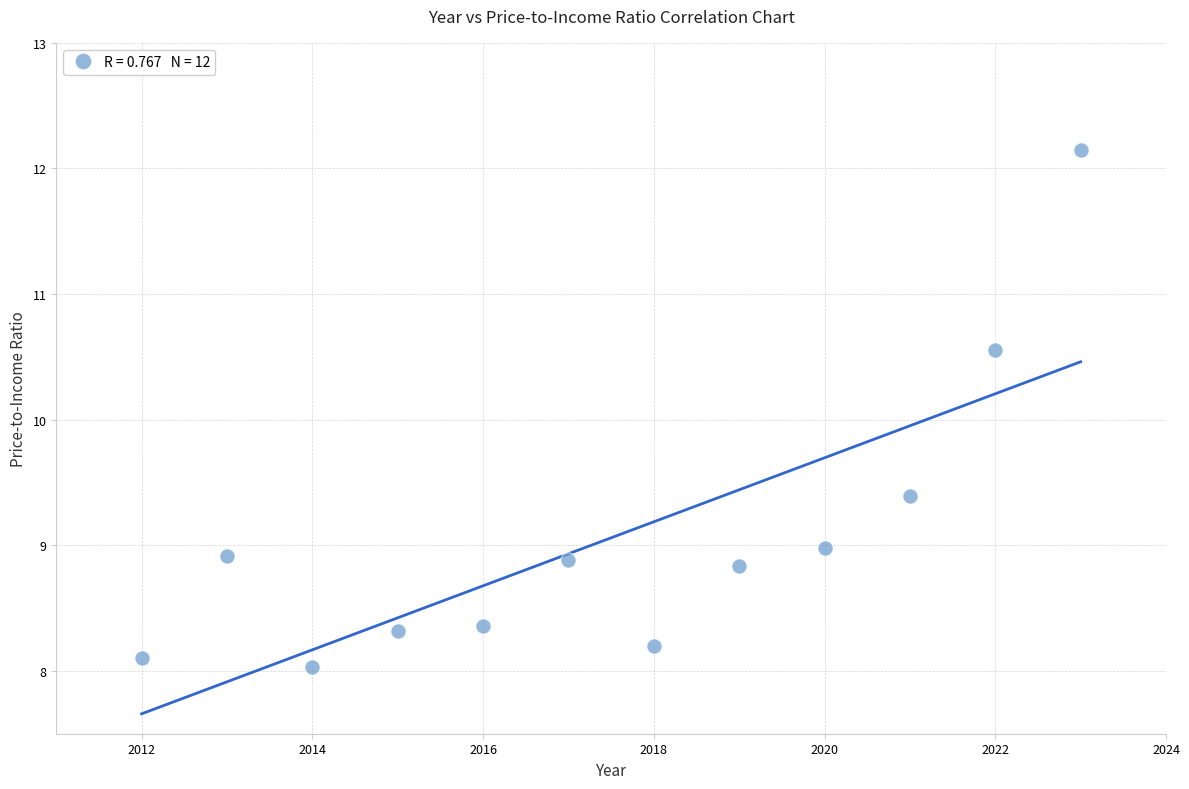

What is the average Y value?

9.1